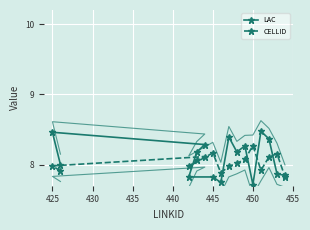

Is it true that LAC equals 7.7 at 450?

True